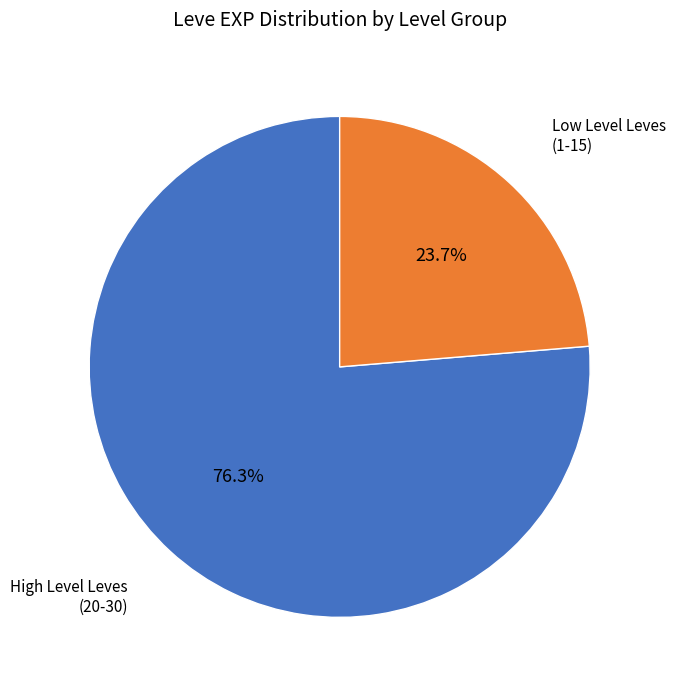

Is there a majority slice in this chart?

Yes